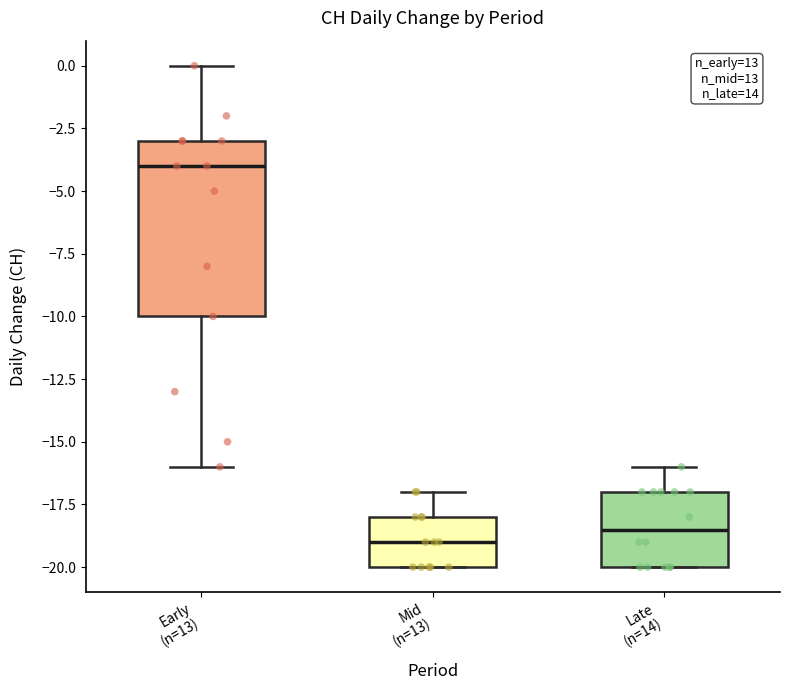

Which box is the tallest, from its lower edge to its upper edge?

Early (n=13)